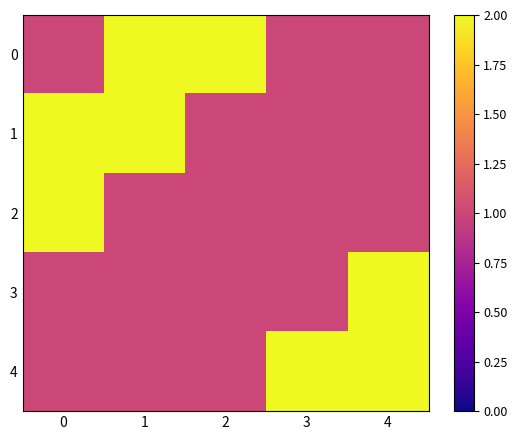

Reading right to left, what are all the values shown in this chart?

0: 4=1	3=1	2=2	1=2	0=1
1: 4=1	3=1	2=1	1=2	0=2
2: 4=1	3=1	2=1	1=1	0=2
3: 4=2	3=1	2=1	1=1	0=1
4: 4=2	3=2	2=1	1=1	0=1